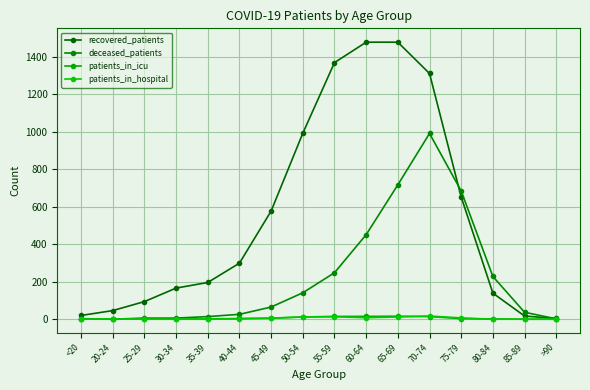

How many series are shown in this chart?

4